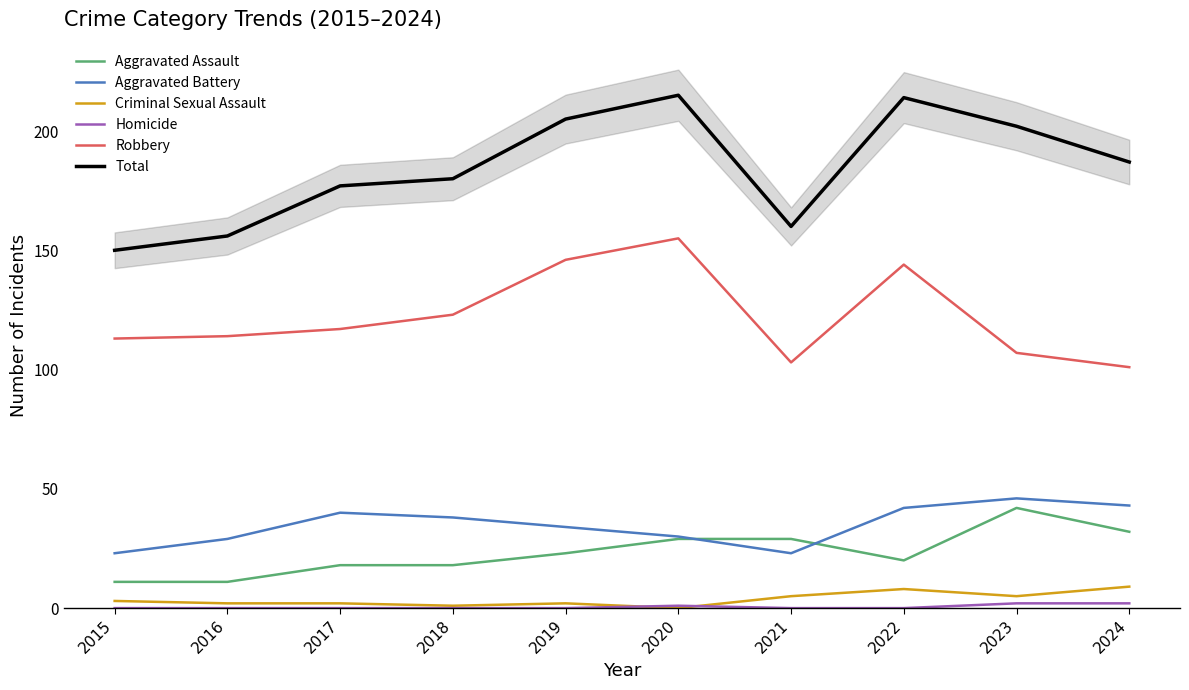

How many interior local peaks does the Homicide series have?

1